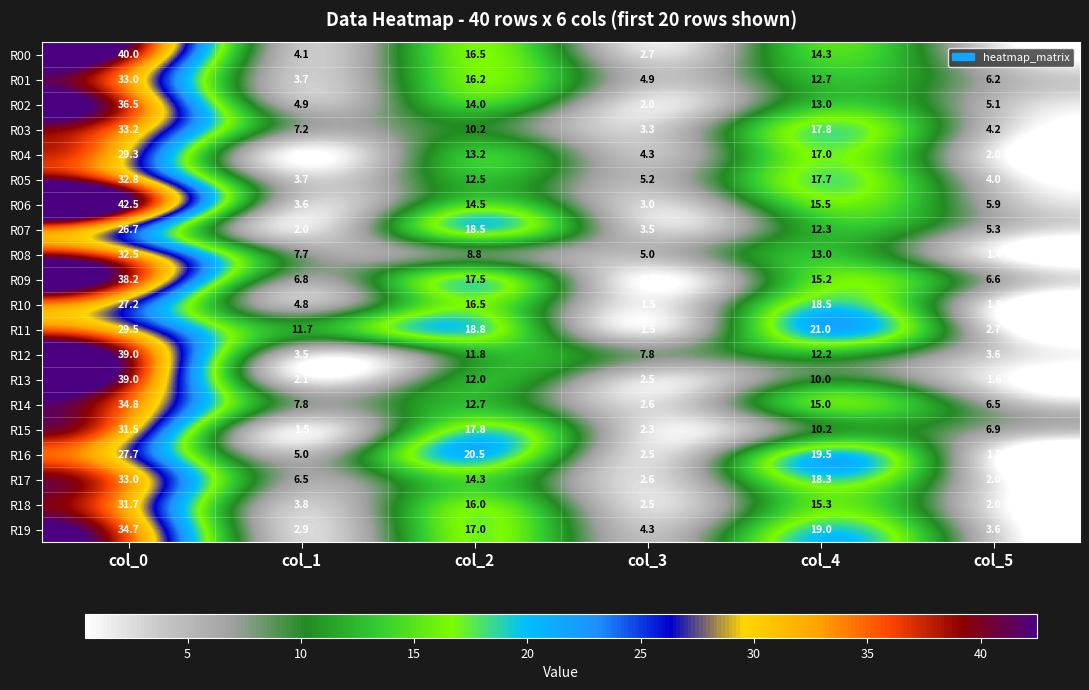

What is the sum of all R16 values?

76.7